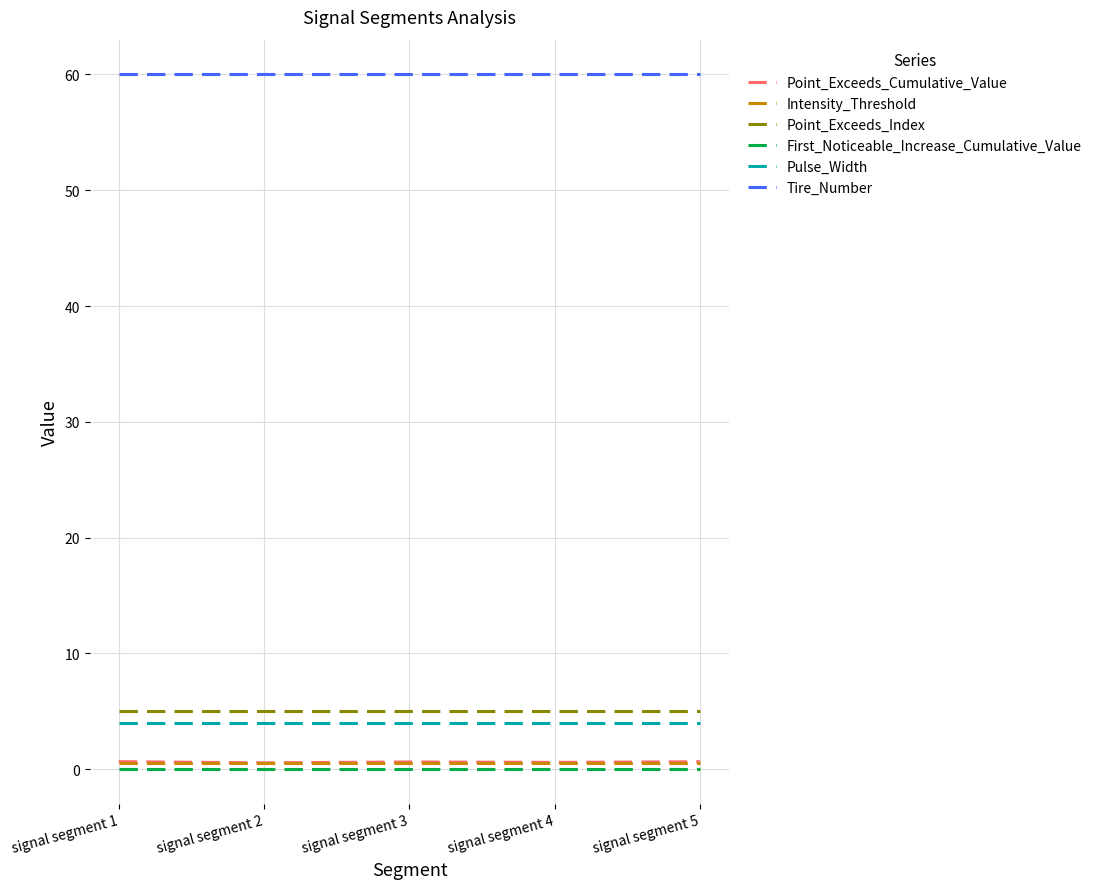

What is the highest value of the Point_Exceeds_Index series?

5.0